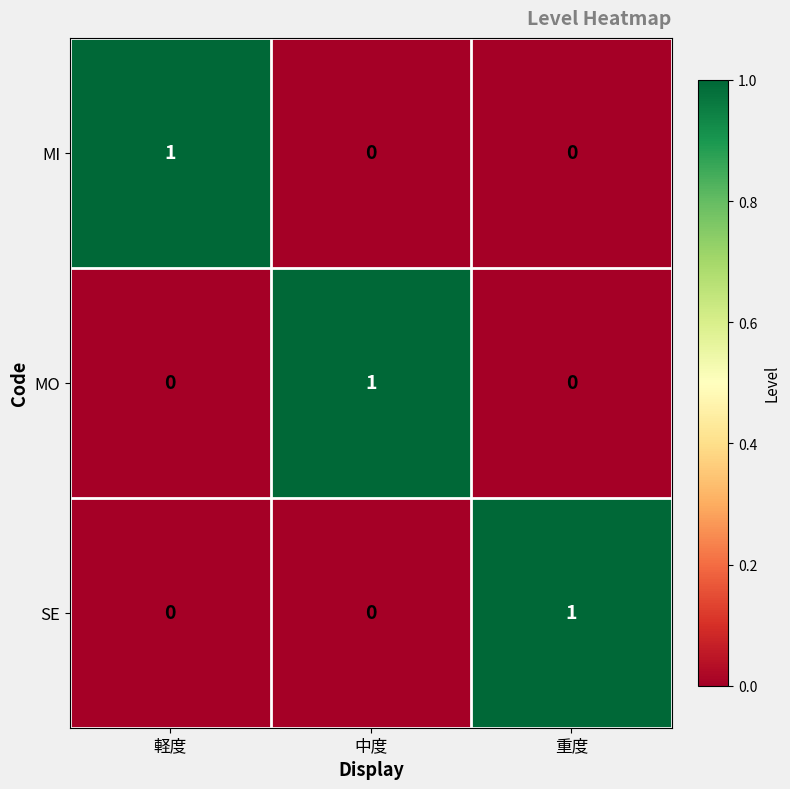

At how many categories does at least one series exceed 0?

3